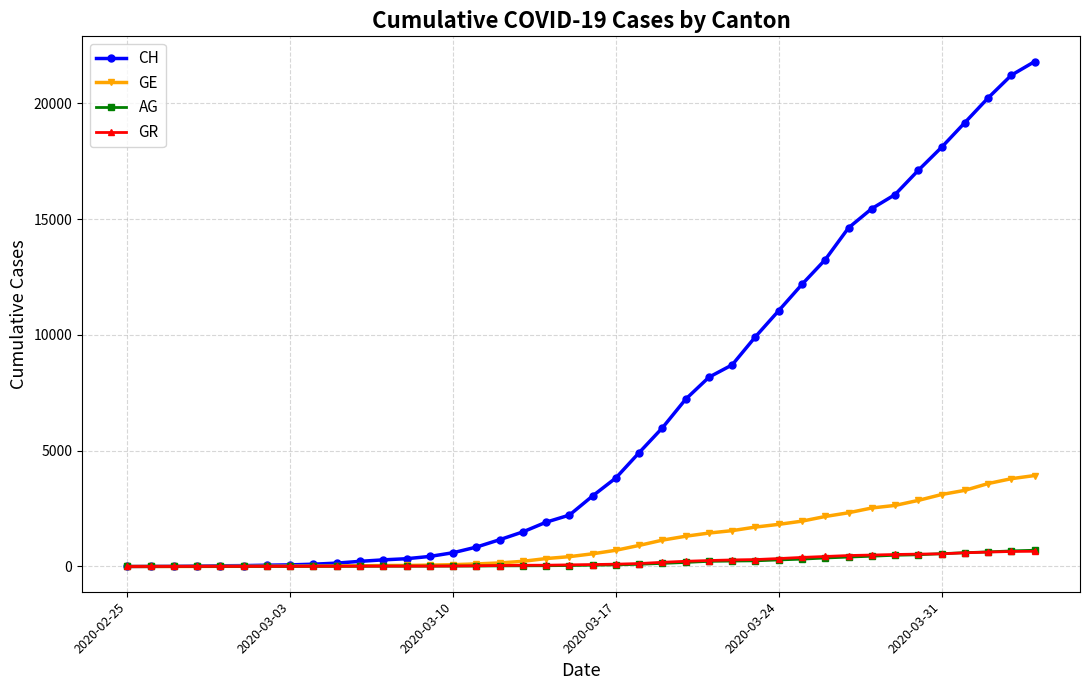

What is the maximum value for GE?

3928